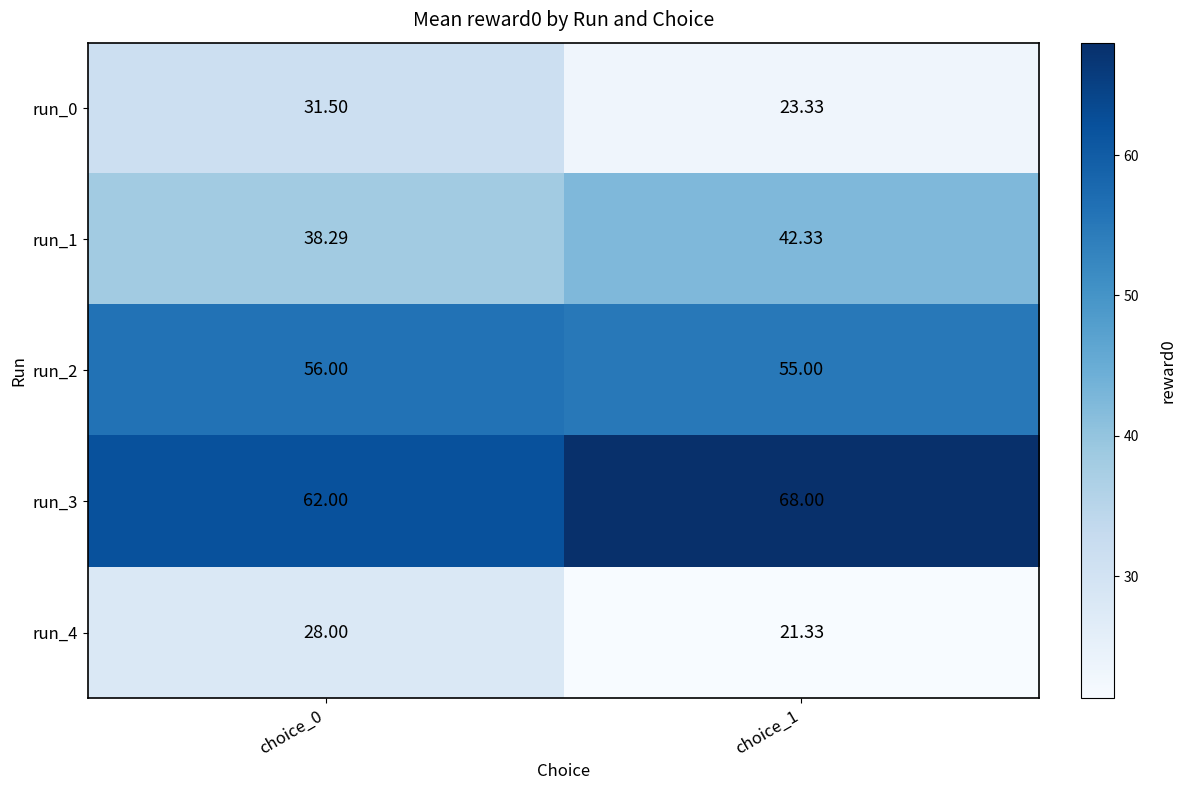

What is the smallest value displayed?

21.3